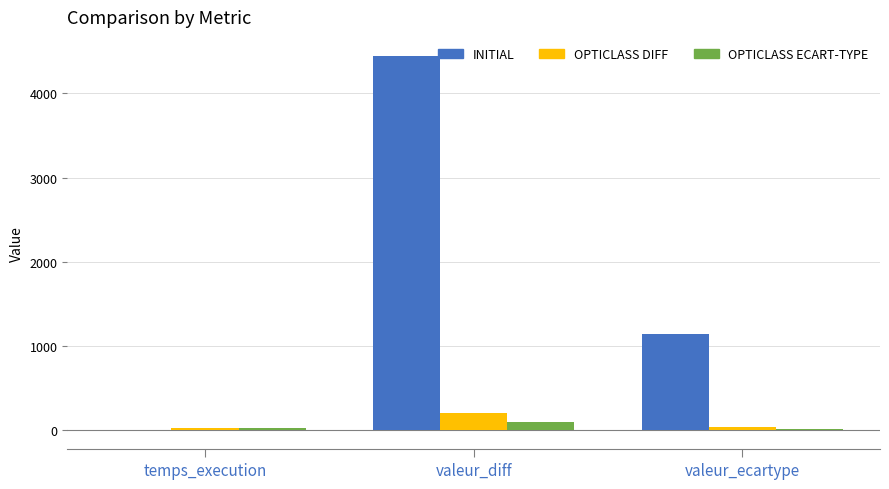

At which label does INITIAL reach its peak?

valeur_diff